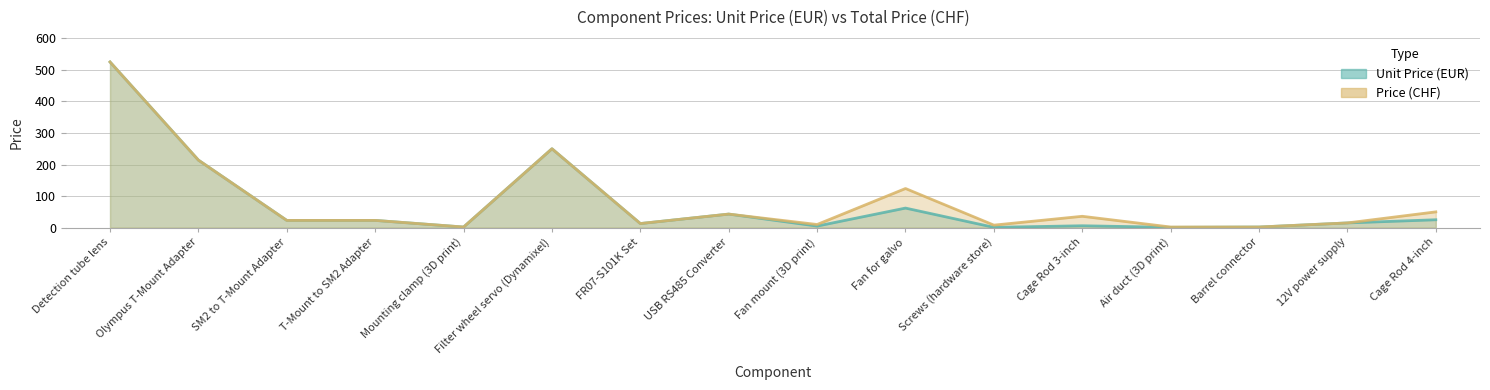

How many values in the Unit Price (EUR) series are below 23?

8